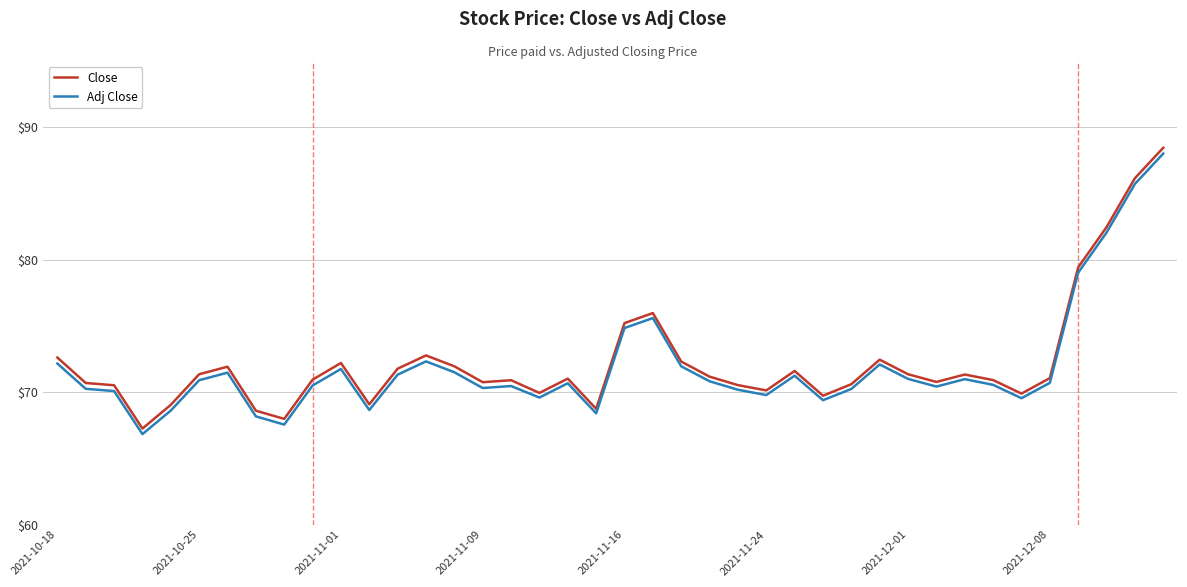

What is the maximum value for Close?

88.5